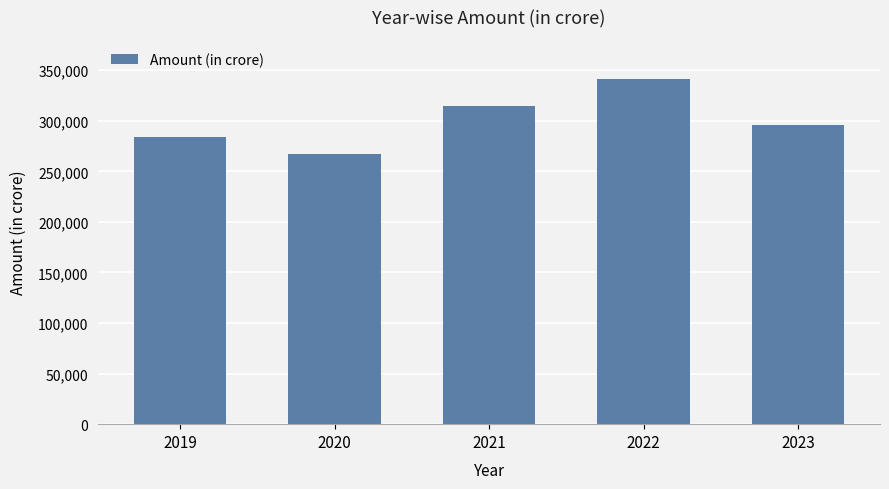

What is the value of the 1st bar from the left?

283561